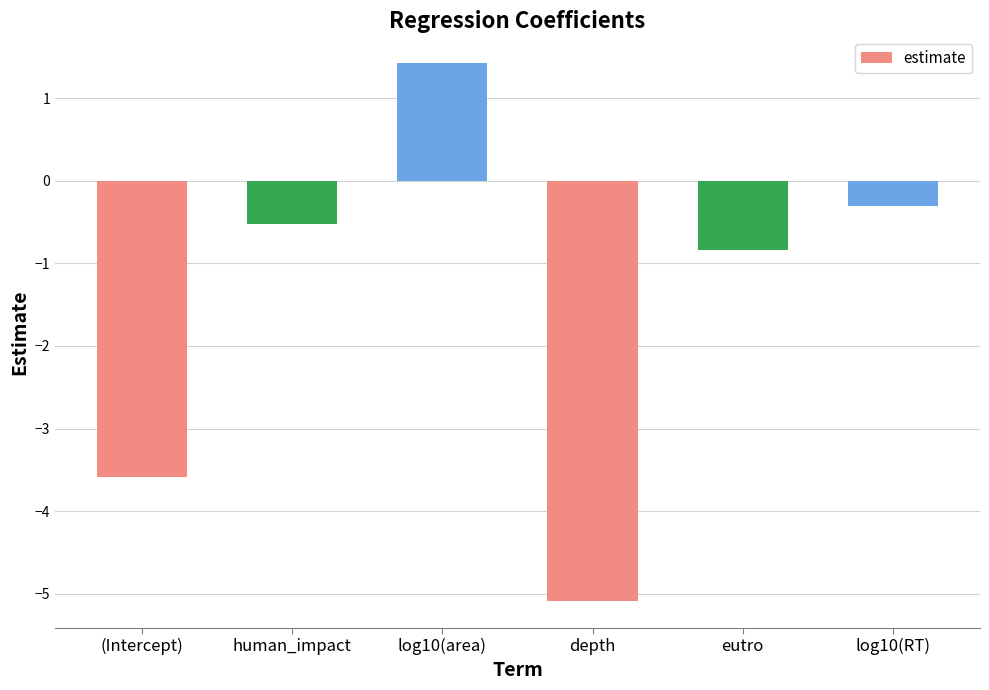

Between log10(RT) and log10(area), which is larger?

log10(area)